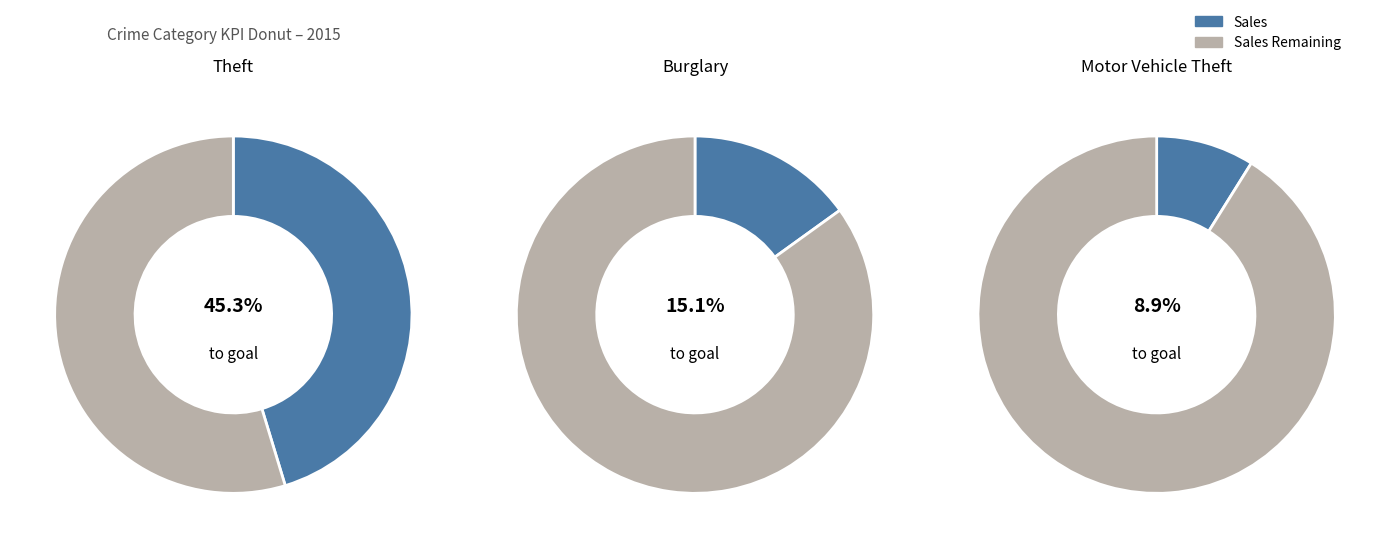

To the nearest percent, what portion does Burglary represent?

15%